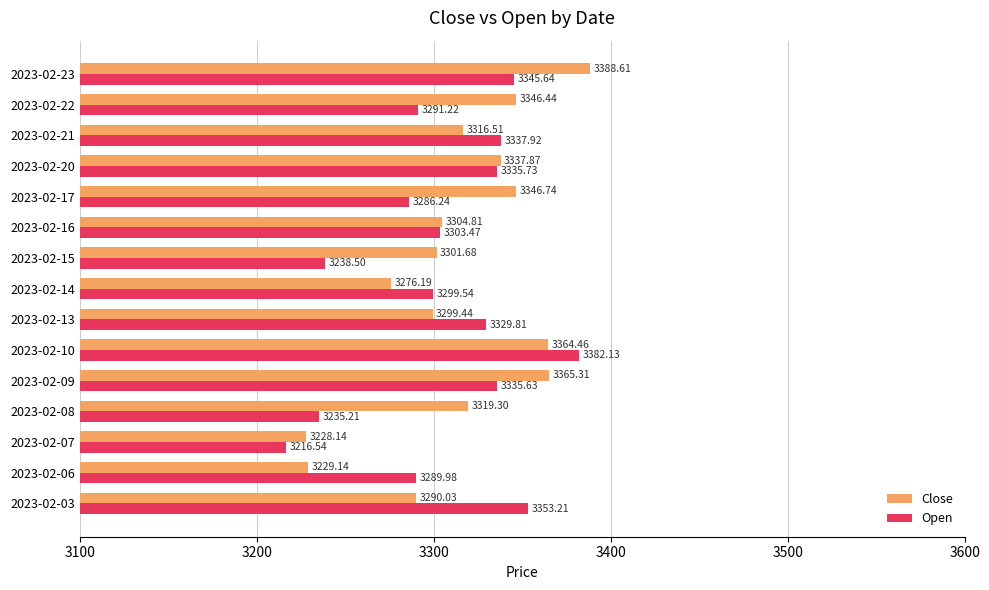

What is the difference between the highest and lowest values at 2023-02-21?

21.4